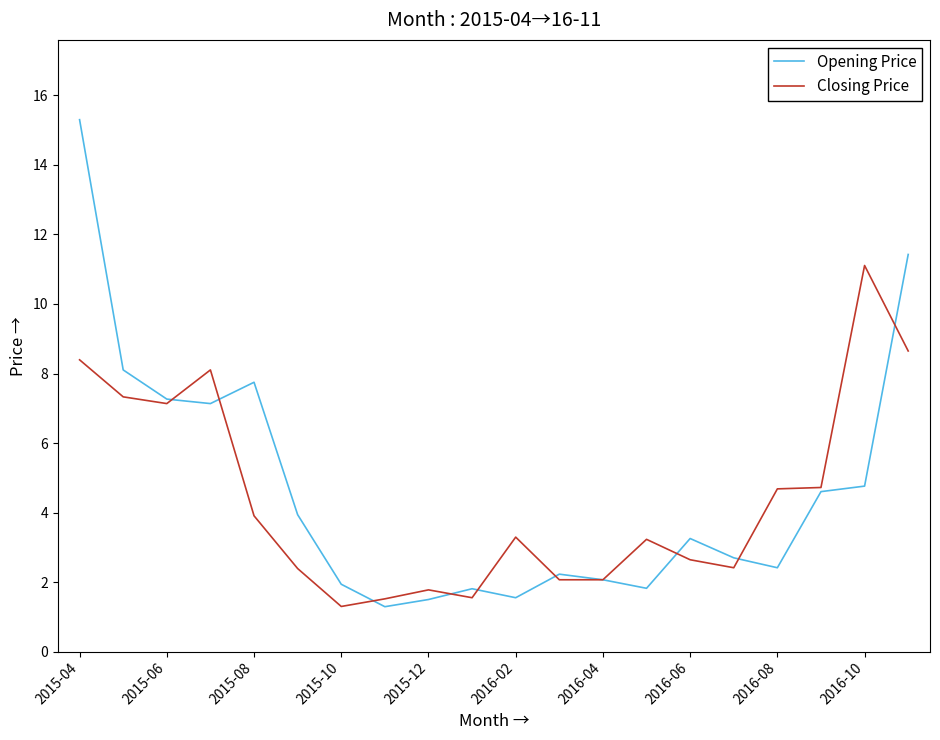

Rank the series by their maximum value, from highest to lowest.

Opening Price, Closing Price